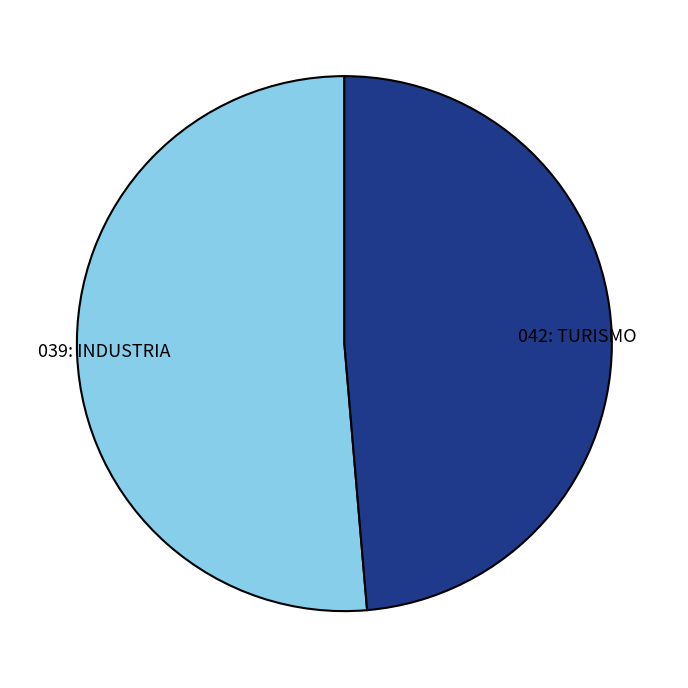

Does any single category account for the majority?

Yes